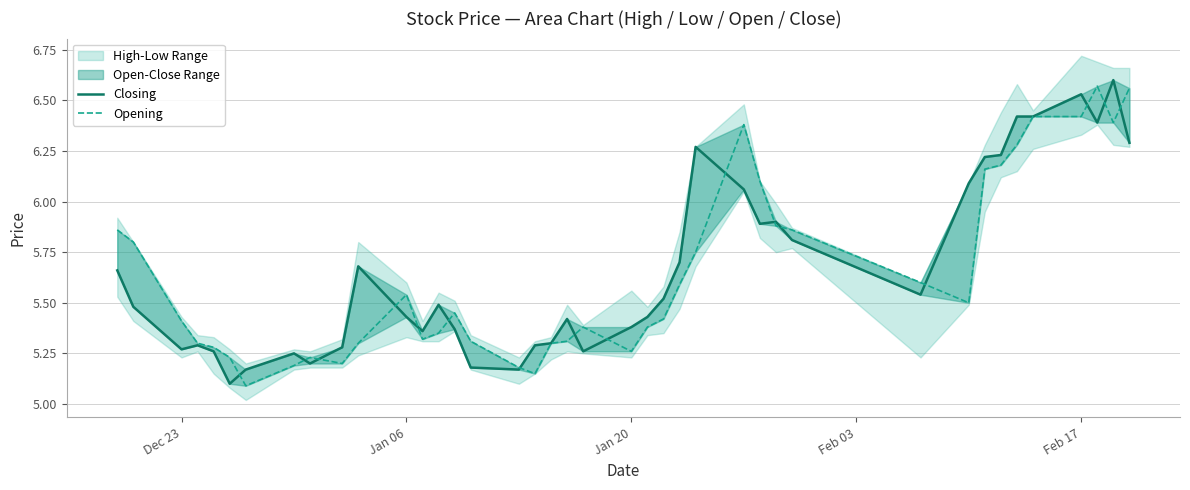

At how many categories does at least one series exceed 6?

12